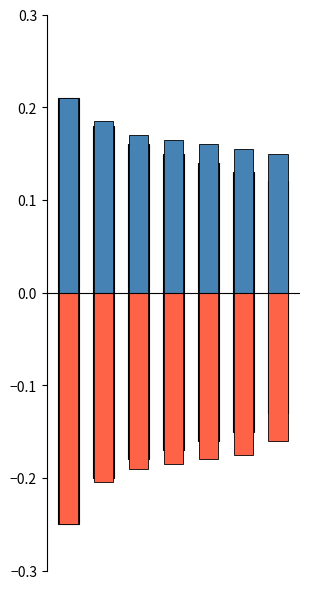

The value of Negative at 4 is -0.2. True or false?

False